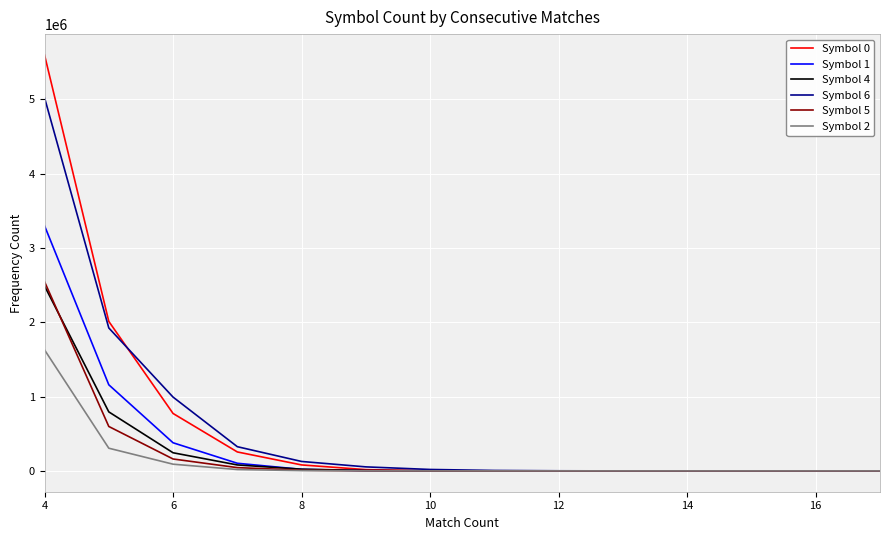

Which series has the widest spread of values?

Symbol 0